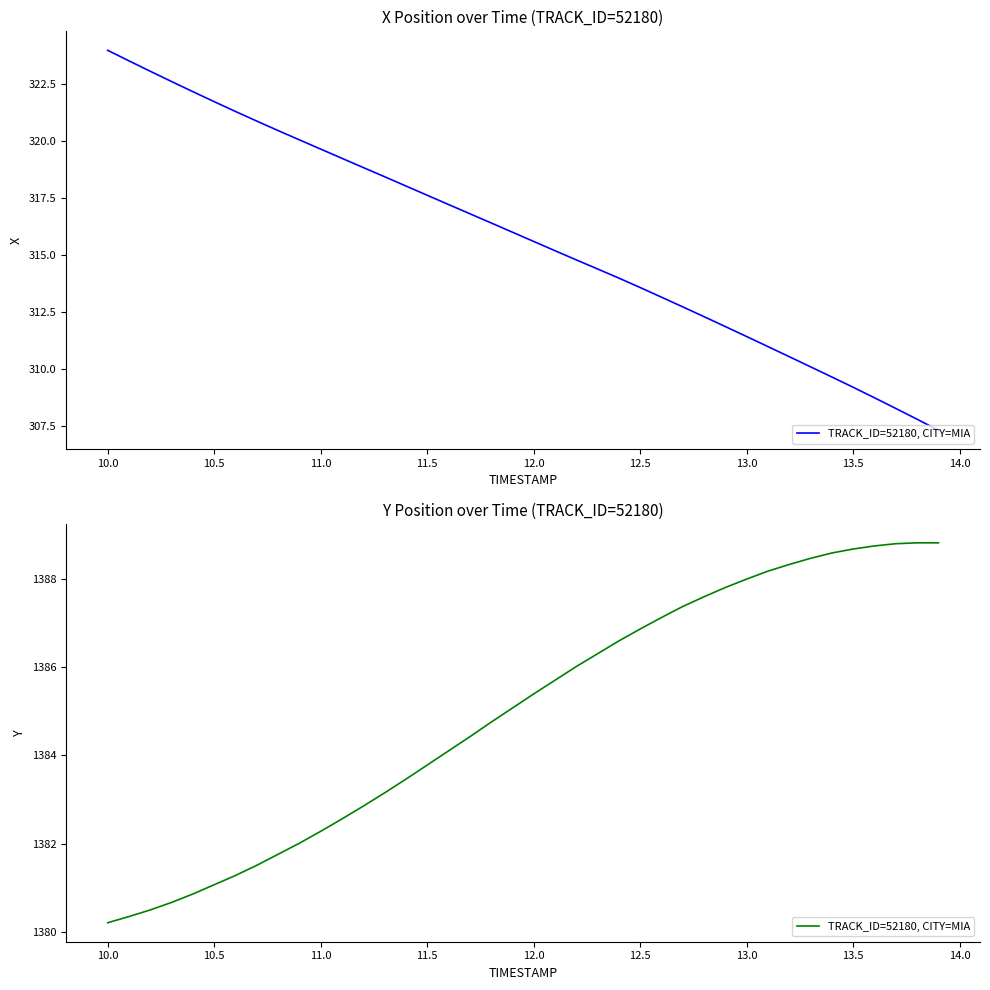

What is the sum of all values?

55398.7